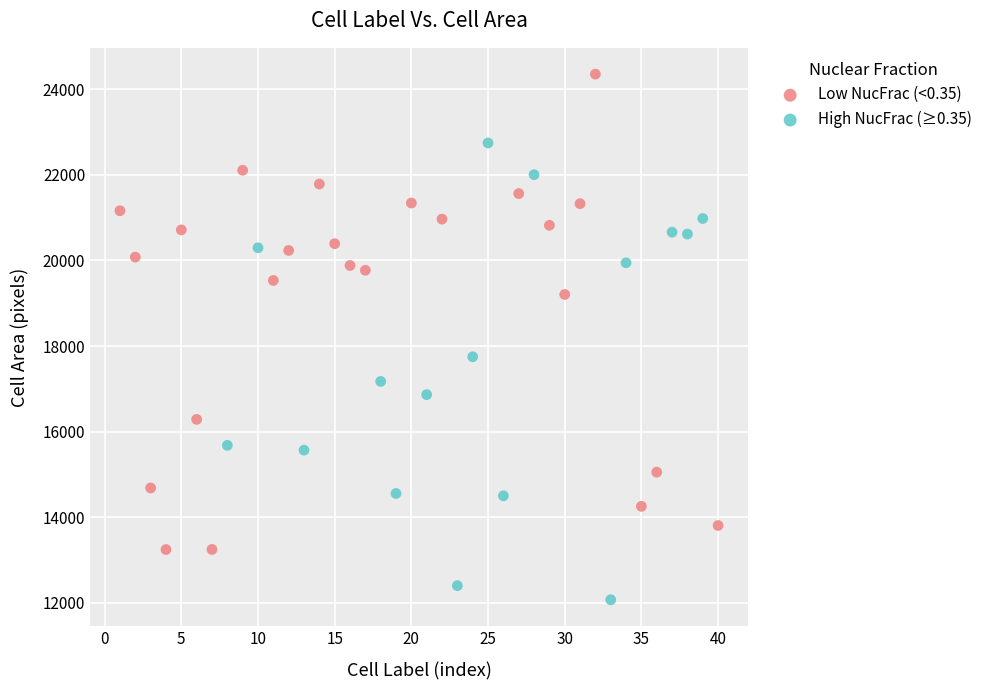

What are all the series names shown in the legend?

Low NucFrac (<0.35), High NucFrac (≥0.35)